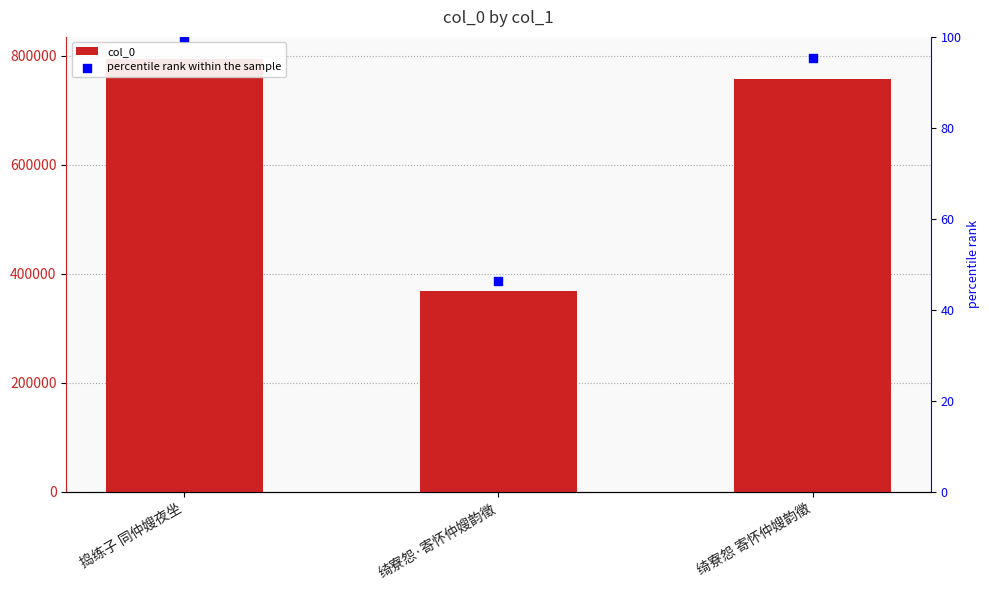

Which series has the largest Y range (max minus min)?

col_0